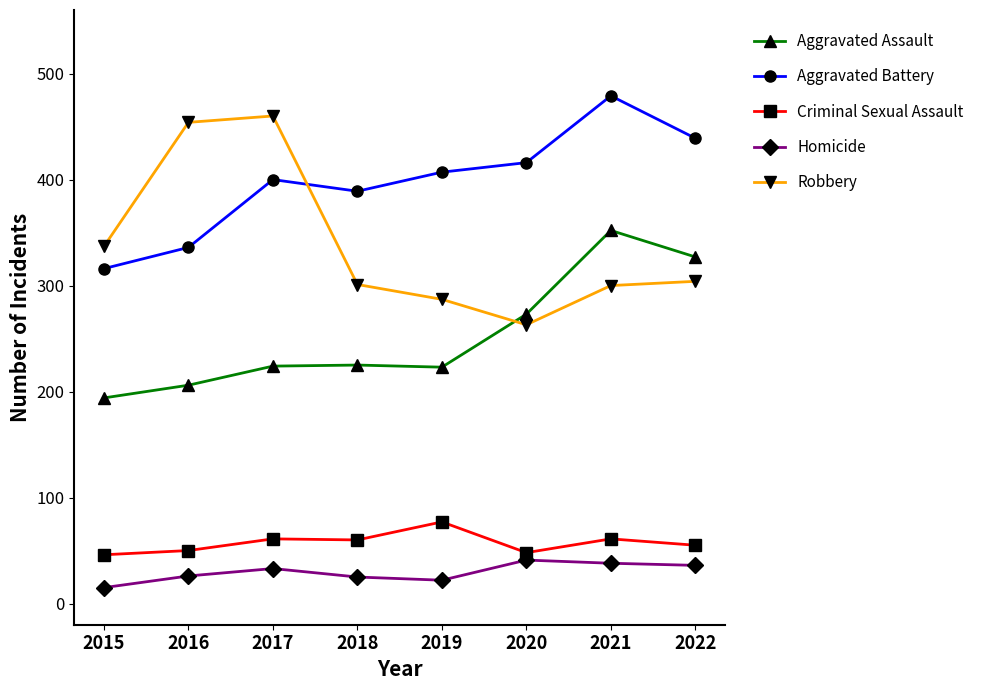

True or false: Aggravated Battery and Criminal Sexual Assault intersect in this chart.

False